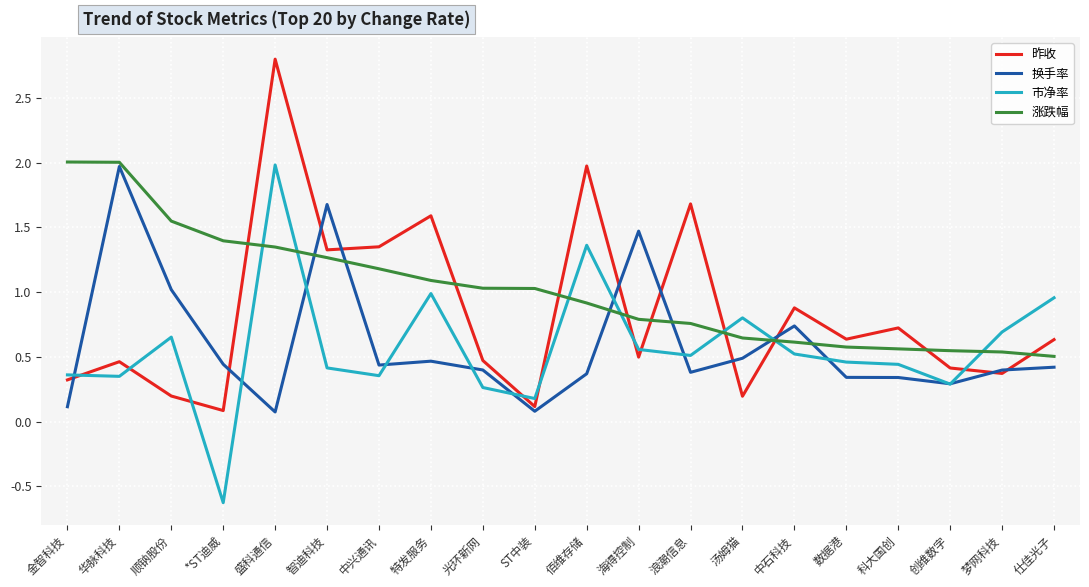

Between which two adjacent categories do 换手率 and 市净率 first intersect?

金智科技 and 华脉科技